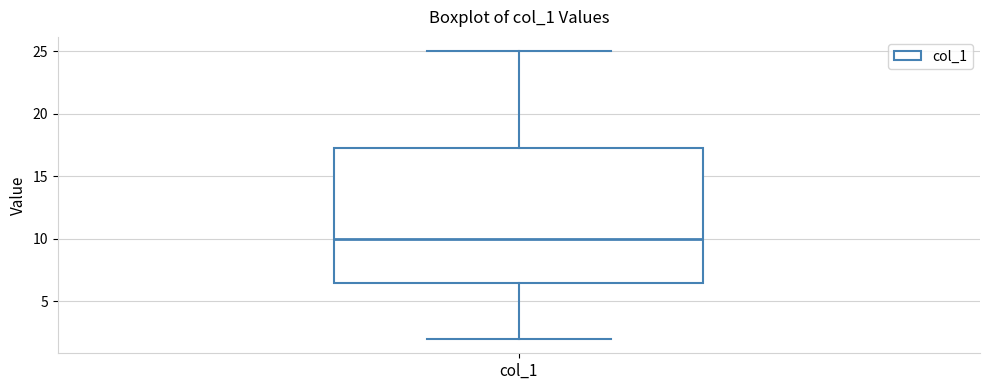

Transcribe this box plot: give where the median line is, the range the box spans, and where the two whiskers end, as read against the y-axis. The values are not printed on the chart, so give them approximately, as read against the axis.

median 10.0, box 6.5 to 17.5, whiskers 2.0 to 25.0